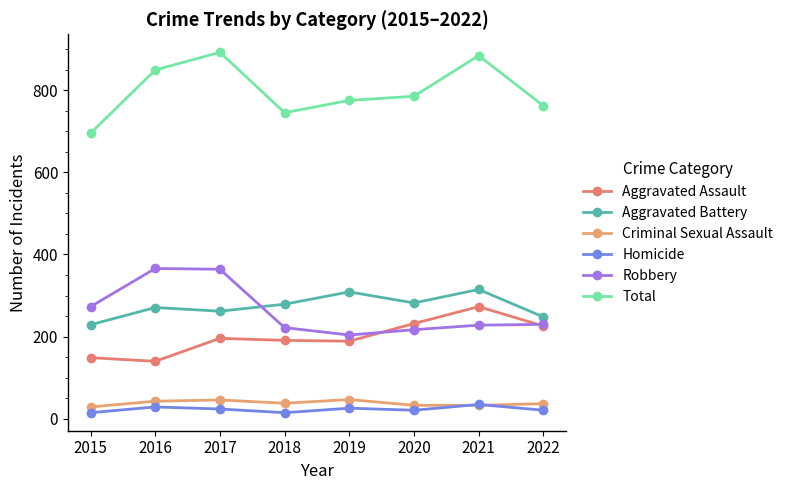

Reading left to right, list all the values displayed in this chart.

Aggravated Assault: 2015=149	2016=140	2017=196	2018=191	2019=189	2020=232	2021=273	2022=226
Aggravated Battery: 2015=229	2016=271	2017=262	2018=279	2019=309	2020=282	2021=315	2022=248
Criminal Sexual Assault: 2015=29	2016=43	2017=46	2018=38	2019=47	2020=33	2021=33	2022=37
Homicide: 2015=15	2016=29	2017=24	2018=15	2019=26	2020=21	2021=35	2022=21
Robbery: 2015=273	2016=366	2017=364	2018=222	2019=204	2020=217	2021=228	2022=230
Total: 2015=695	2016=849	2017=892	2018=745	2019=775	2020=785	2021=884	2022=762